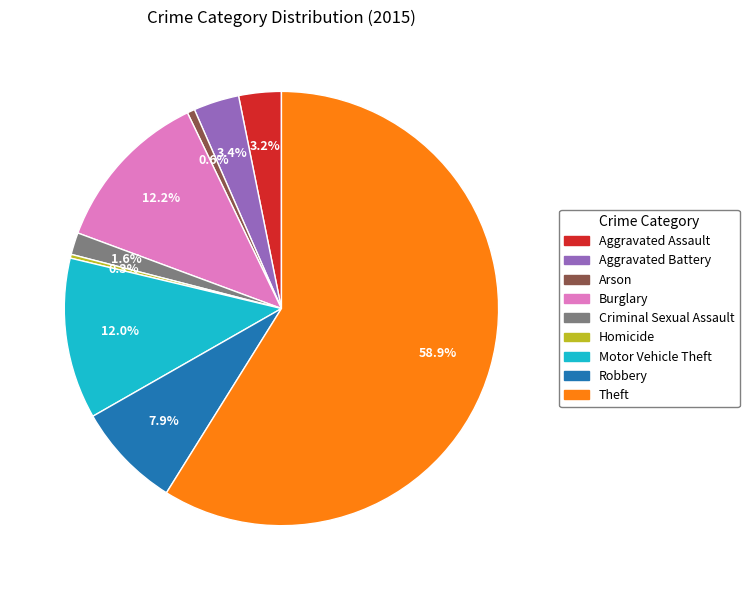

What percentage is NOT represented by Burglary?

87.8%